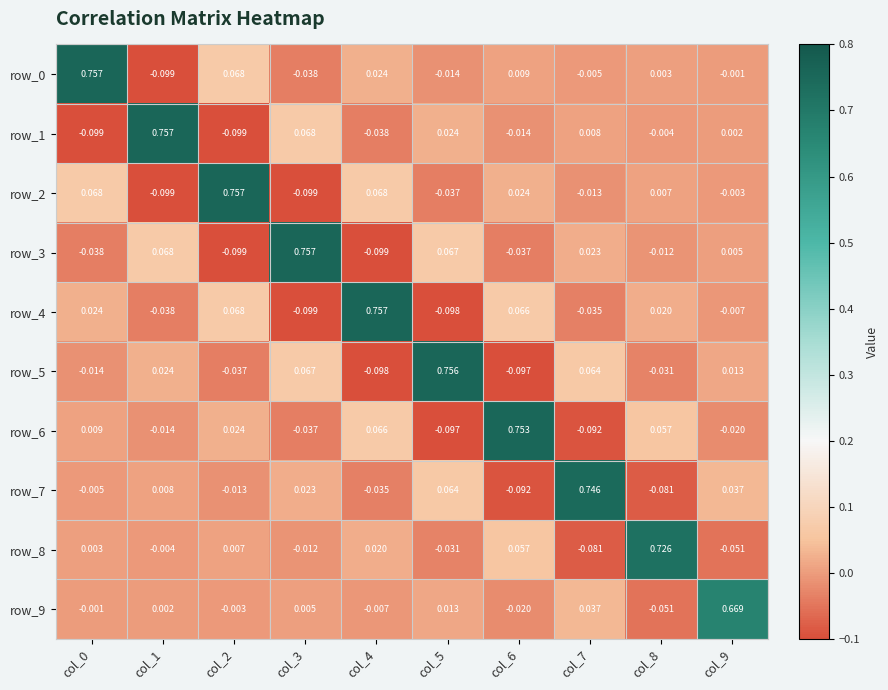

Is the value of row_9 at col_2 greater than the value of row_4 at col_3?

Yes